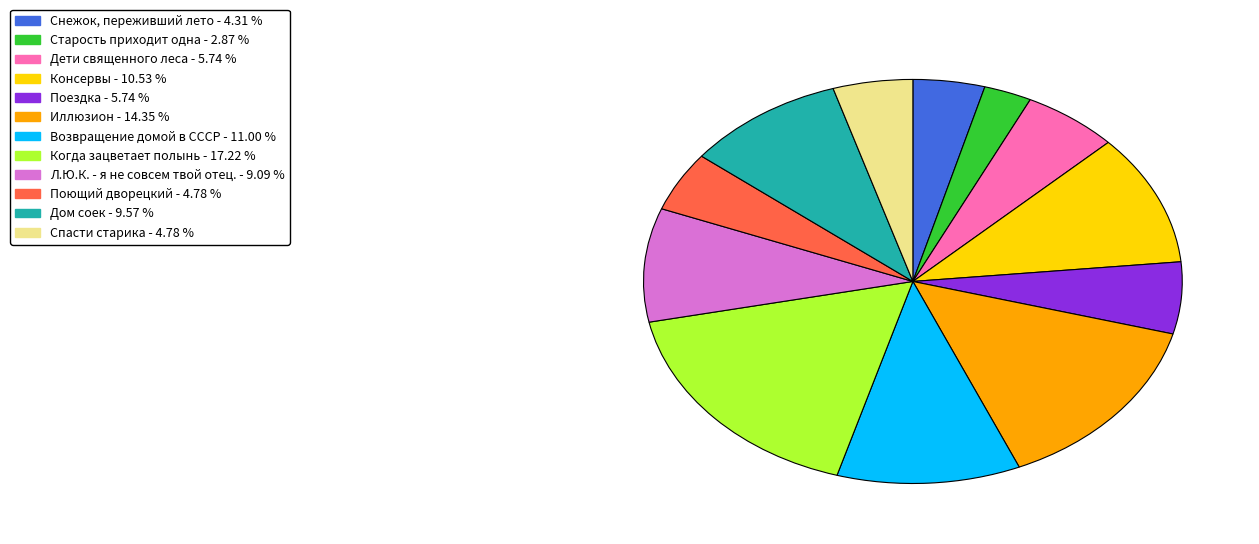

Does Снежок, переживший лето represent more than half of the total?

No